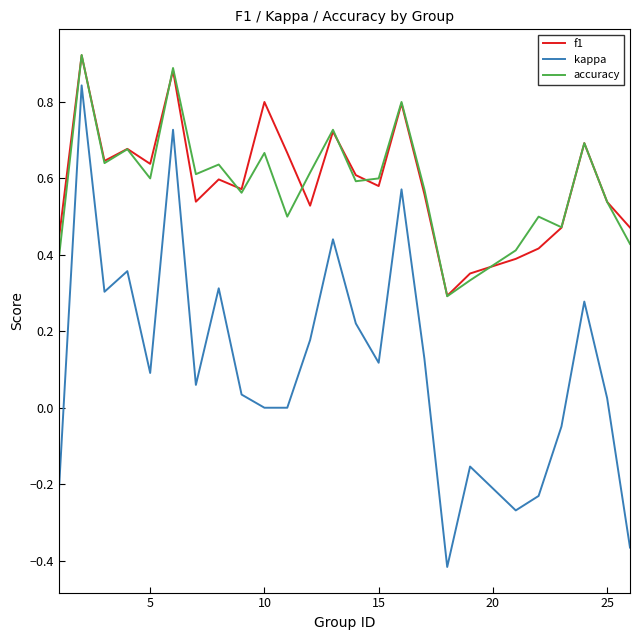

True or false: accuracy and kappa intersect in this chart.

False